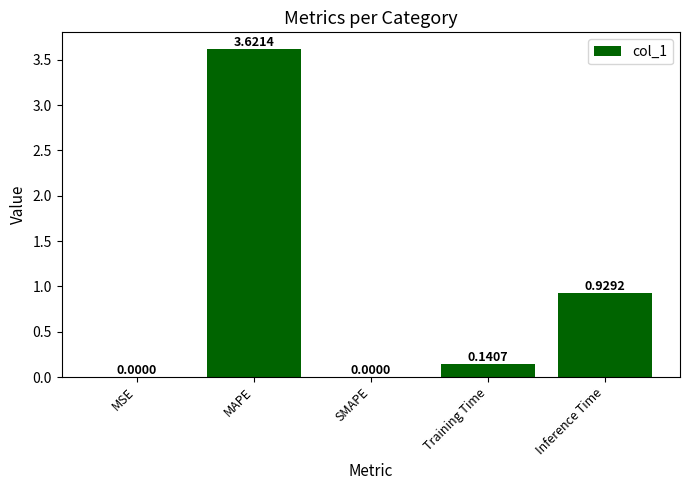

What is the sum of the values at Inference Time and Training Time?

1.1